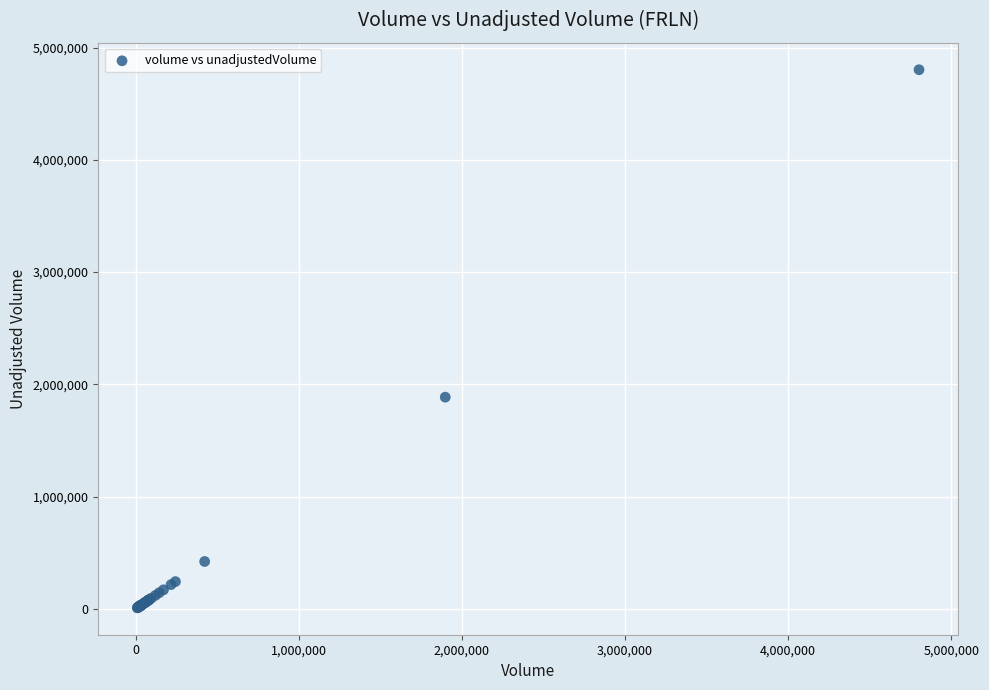

What Y value in the scatter plot is closest to 2406650?

1886677